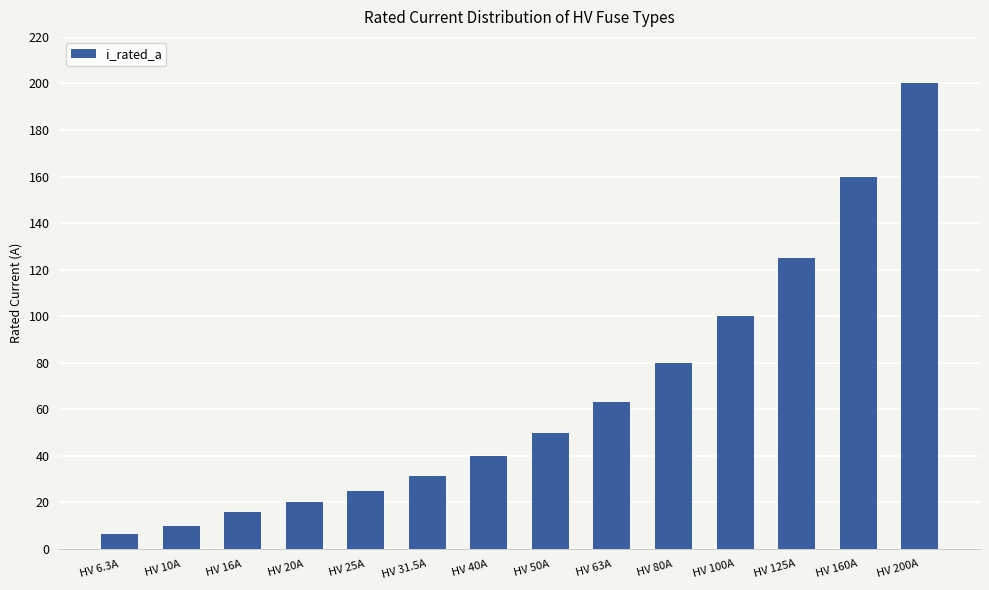

What is the smallest value displayed?

6.3